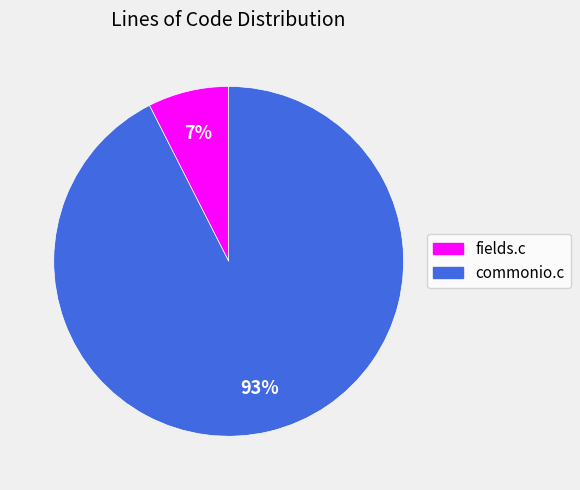

Which category accounts for the majority?

commonio.c